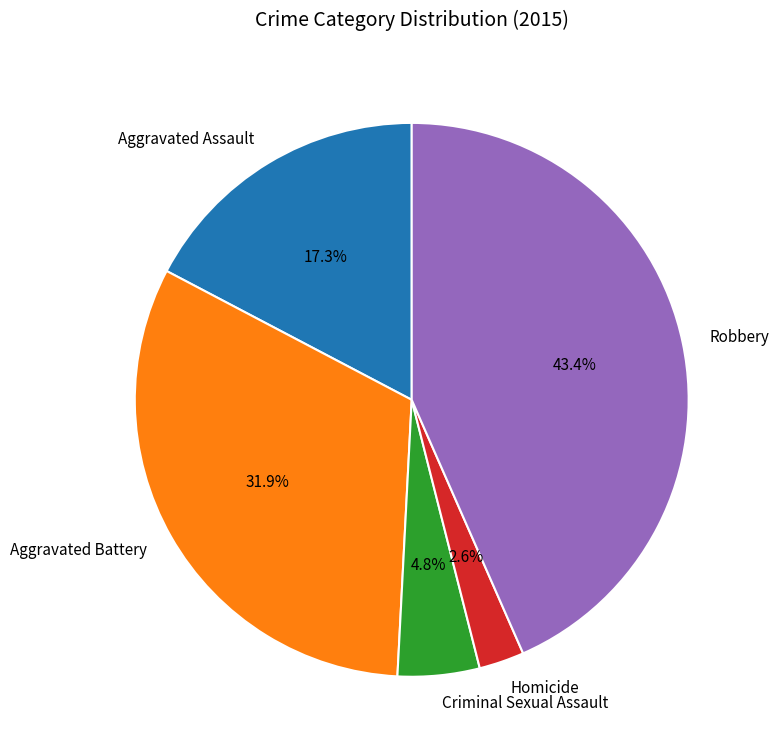

To the nearest percent, what percentage of the pie is Robbery?

43%